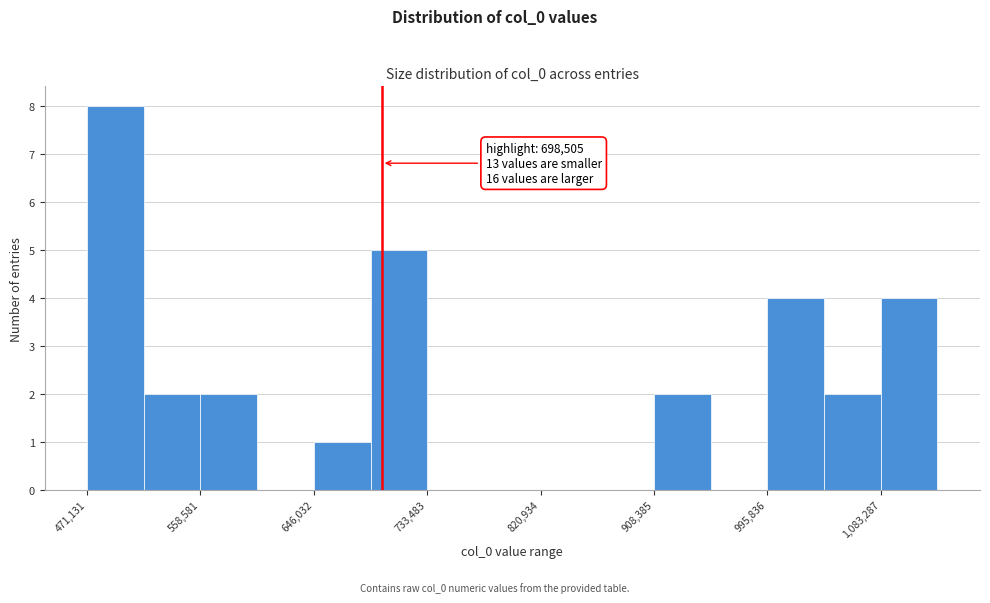

Over which range of the x-axis is the bar tallest?

470000 to 510000